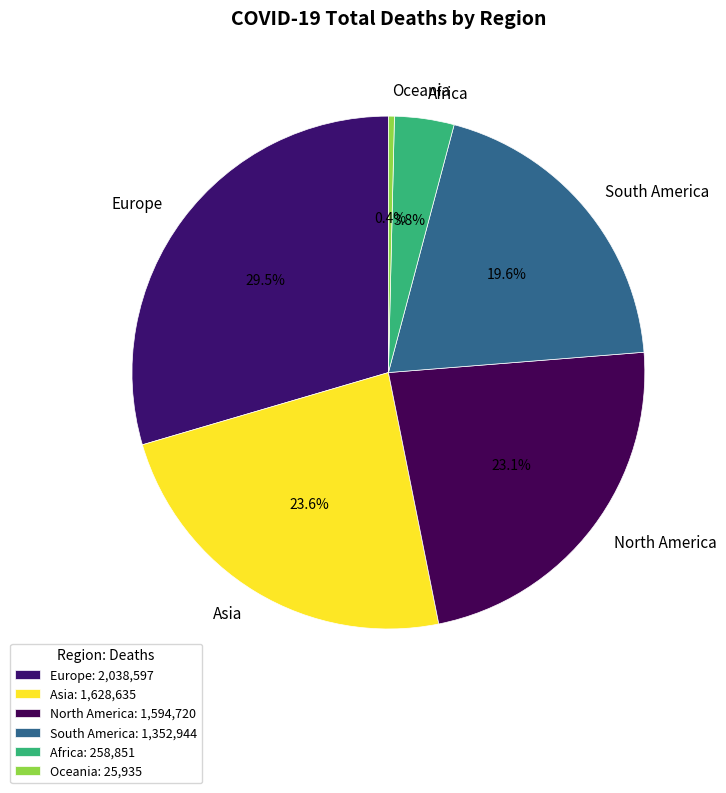

True or false: Africa accounts for 13% of the total.

False